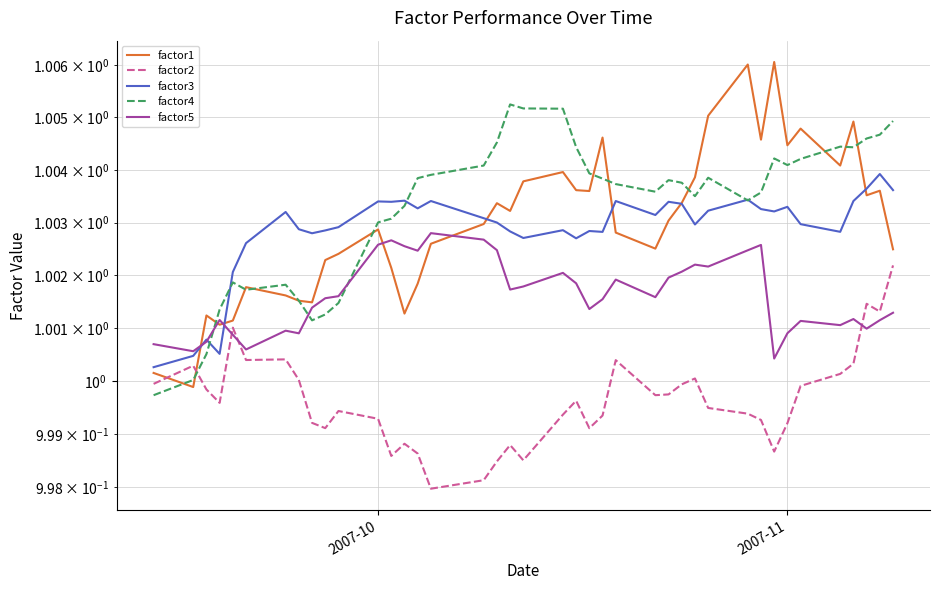

True or false: factor4 and factor2 intersect in this chart.

True